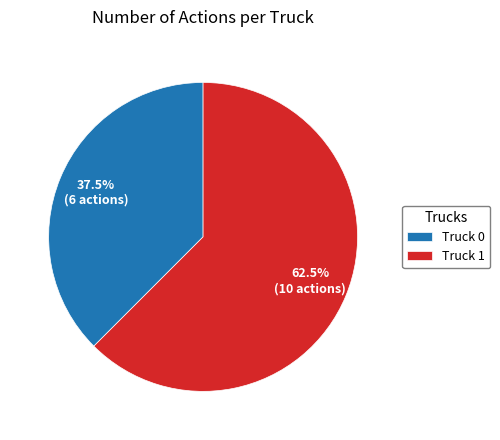

Does Truck 0 represent more than half of the total?

No